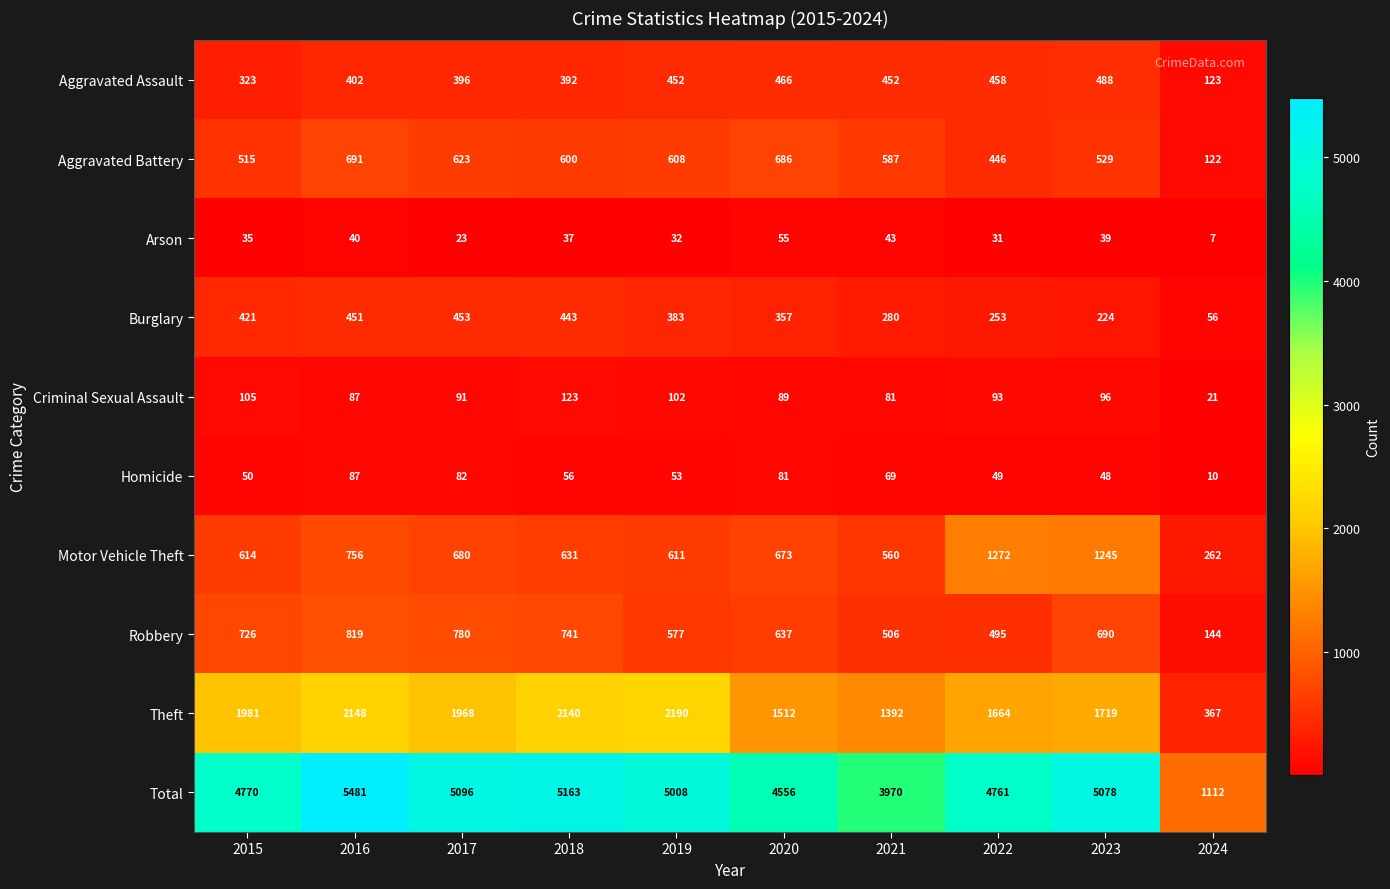

At which category is the sum across all series the highest?

2016